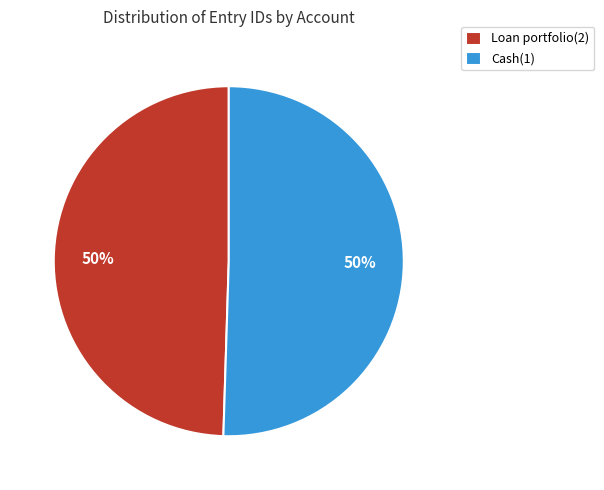

To the nearest percent, what portion does Loan portfolio(2) represent?

50%